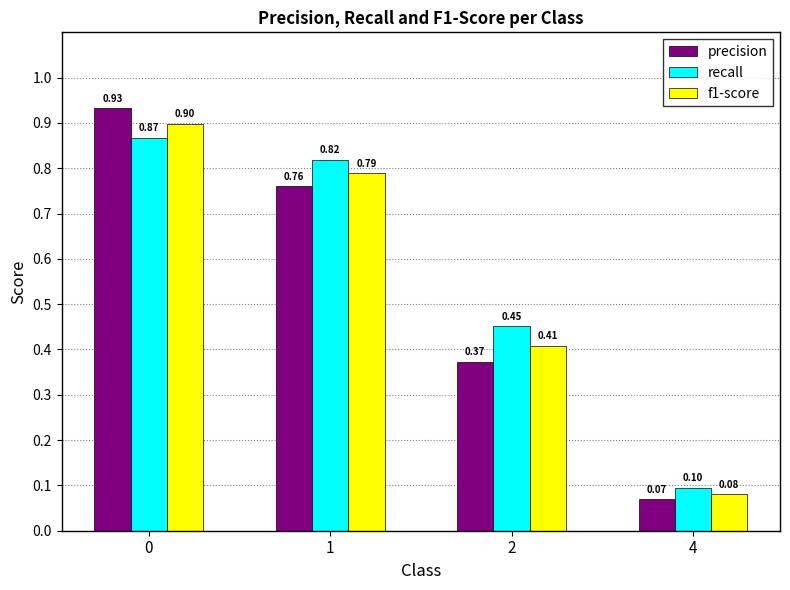

Are the bars grouped side by side (vs. stacked)?

Yes